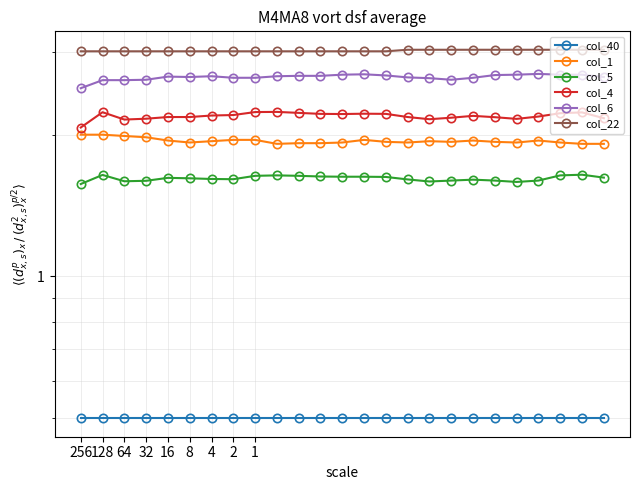

Read the col_5 value at 128.

1.6